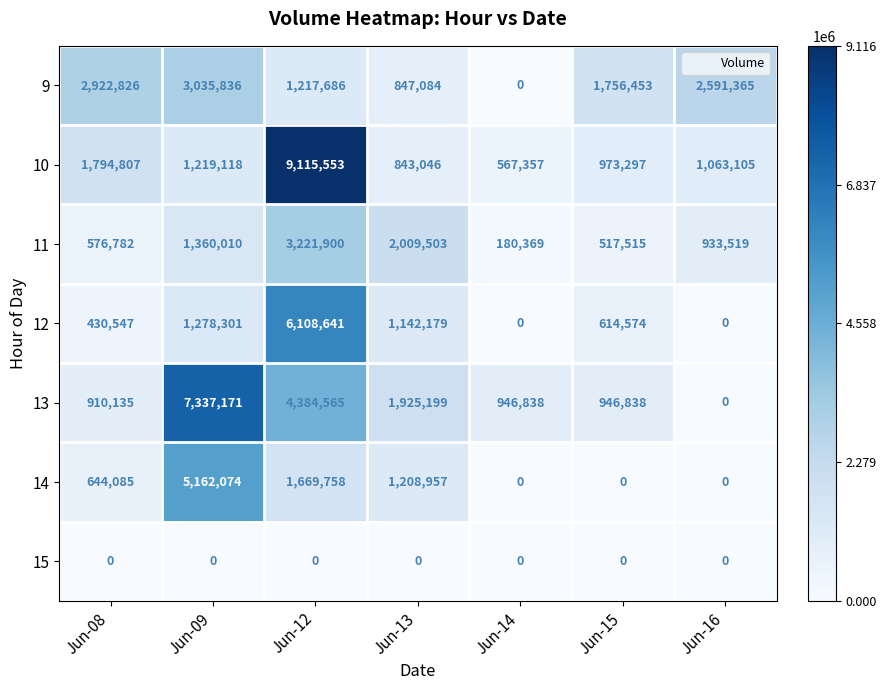

List the series in order of their peak value, lowest first.

15, 9, 11, 14, 12, 13, 10